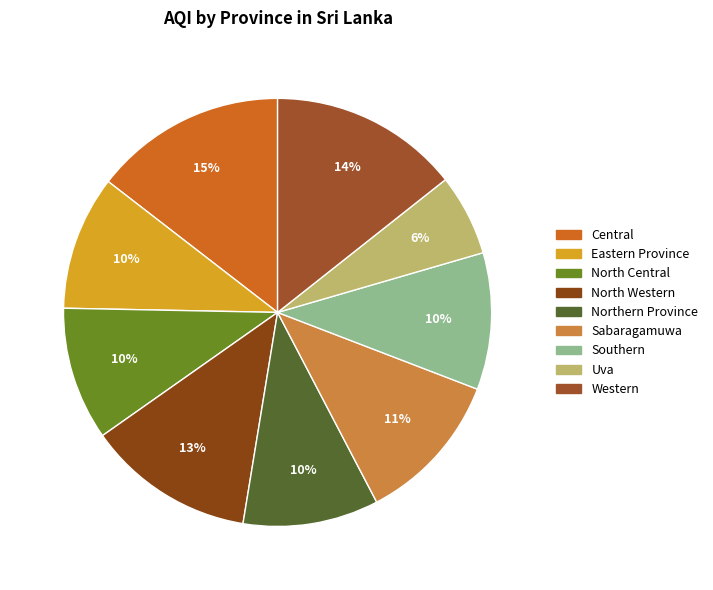

Which slice is the smallest?

Uva